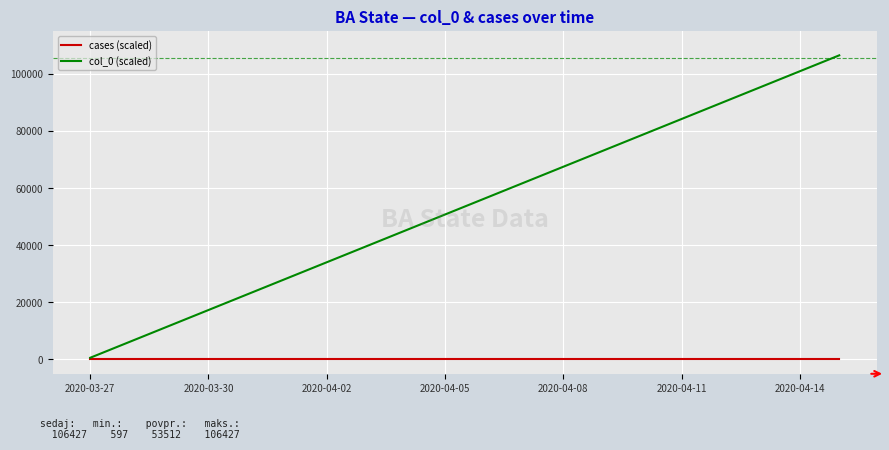

What are all the series names shown in the legend?

cases (scaled), col_0 (scaled)